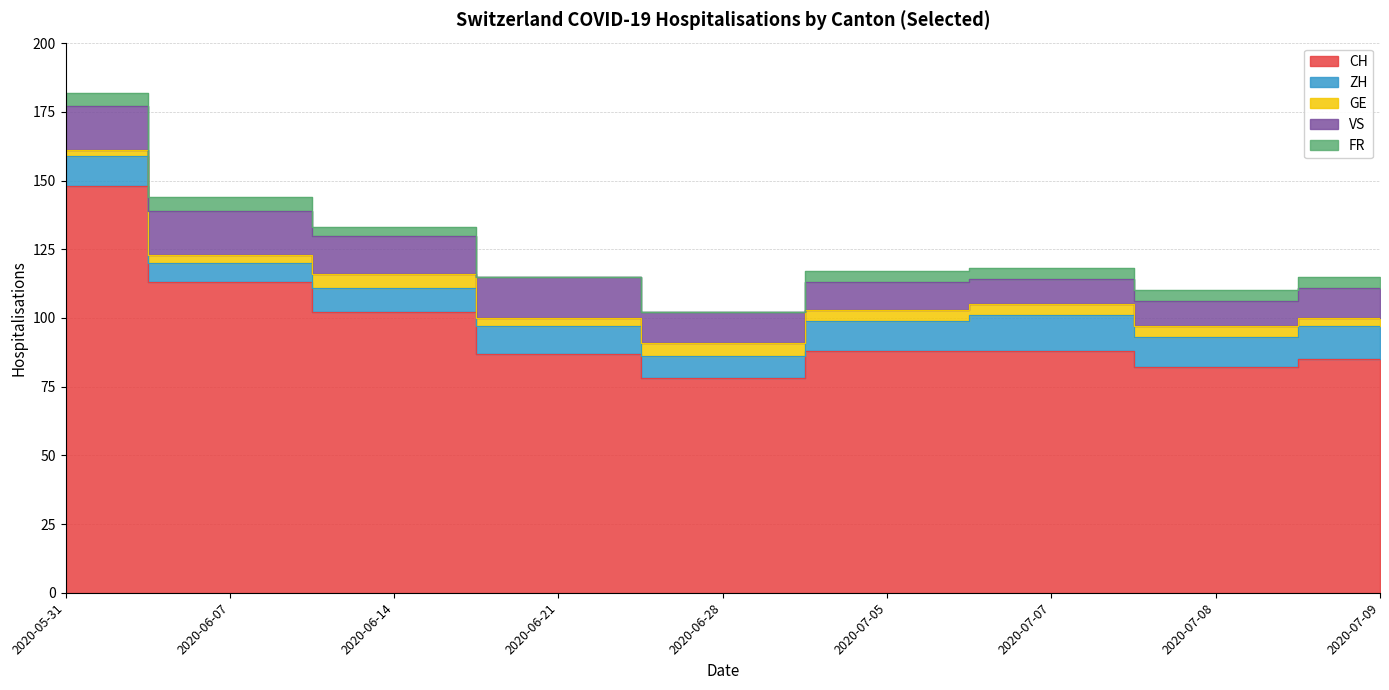

What value does the ZH series have at 2020-06-14?

9